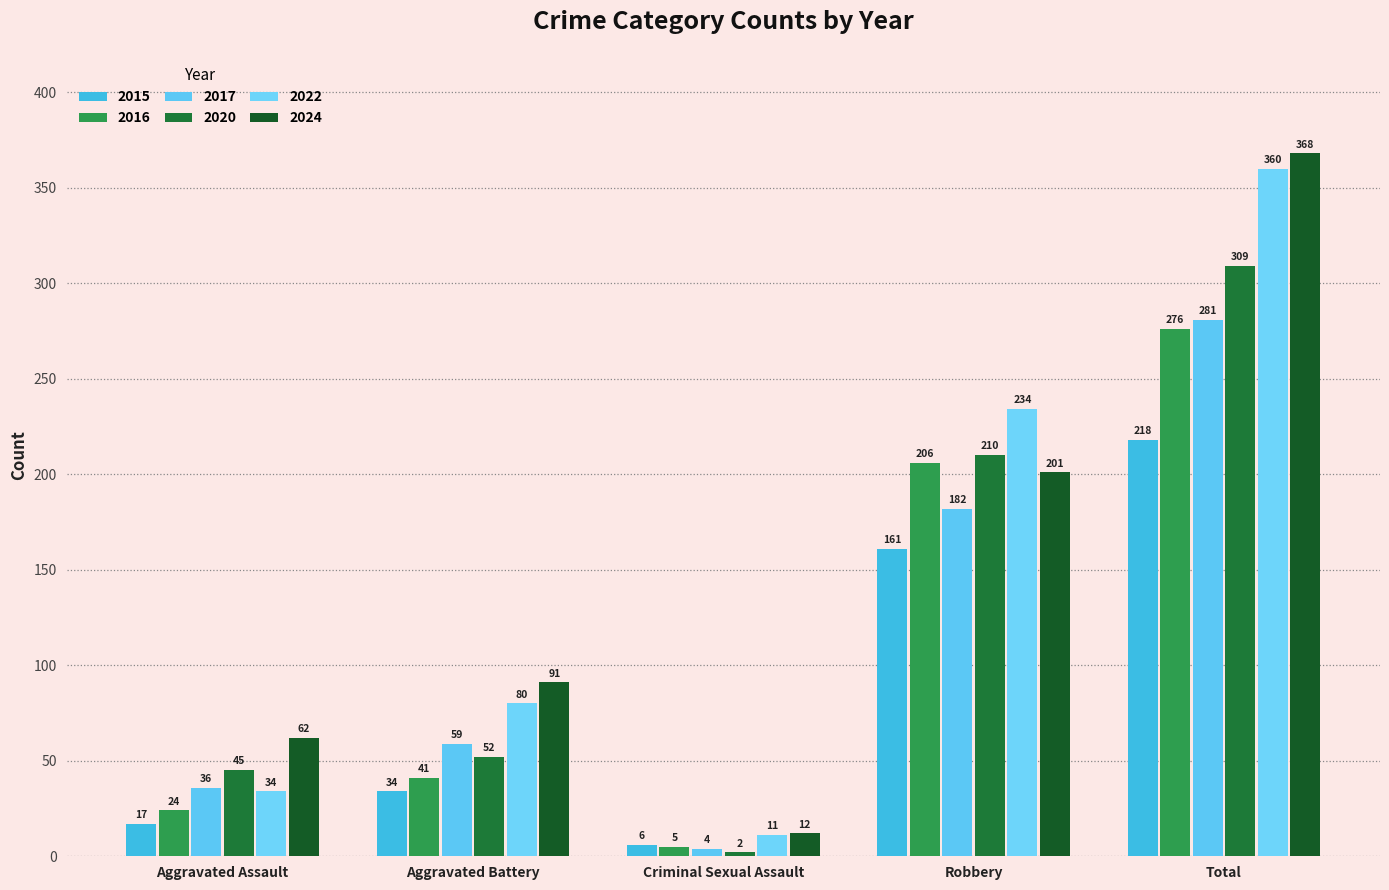

Which category has the highest value across all series?

Total